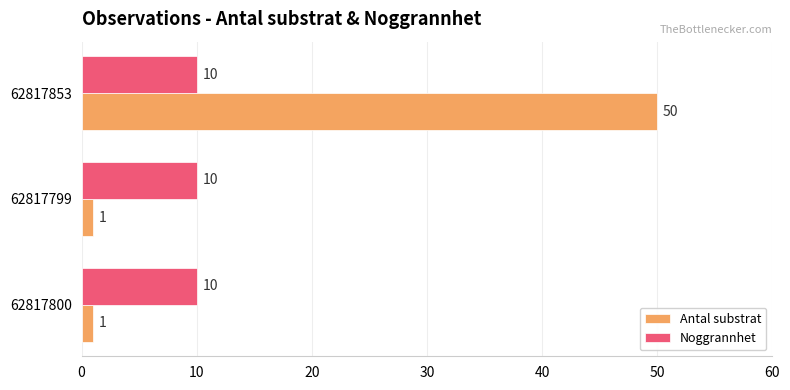

What is the difference between the highest and lowest values at 62817800?

9